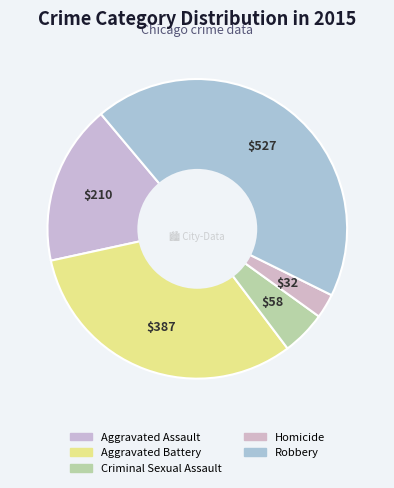

How many slices are in this pie chart?

5